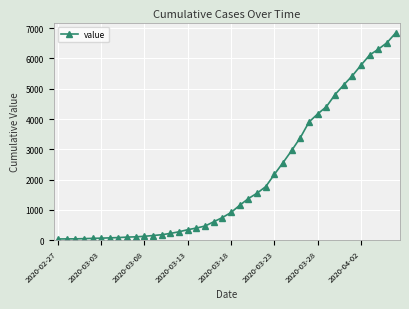

What is the greatest value displayed?

6844